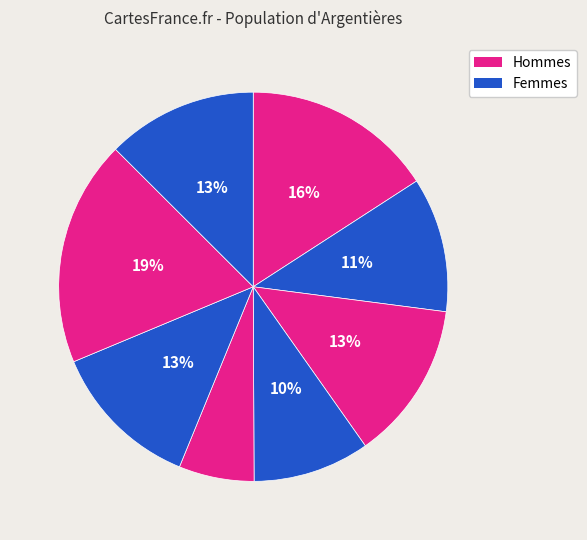

Rank the categories by value from lowest to highest.

5, 4, 2, 6, 8, 3, 1, 7